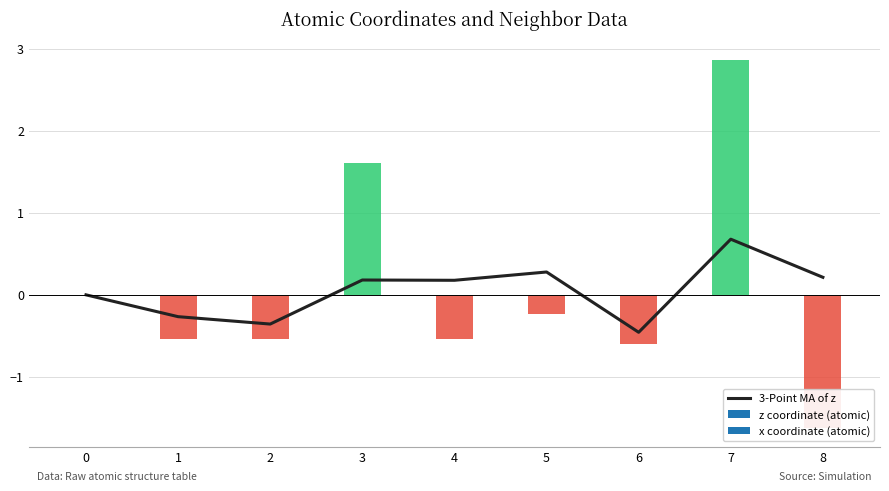

Reading right to left, transcribe all the data shown in this chart.

0.2	0.7	-0.5	0.3	0.2	0.2	-0.4	-0.3	0.0